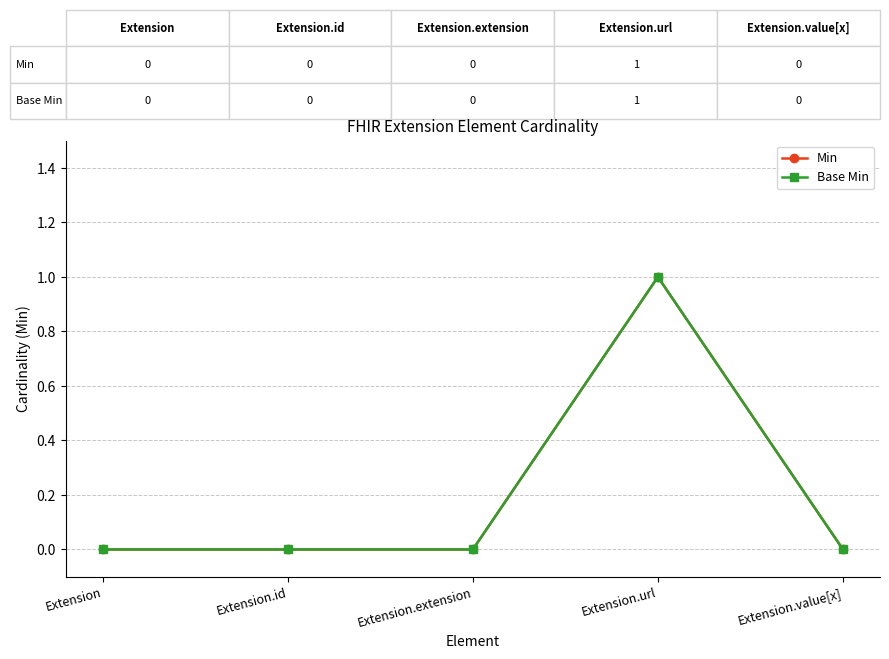

Is this an area chart (filled region under the line)?

No